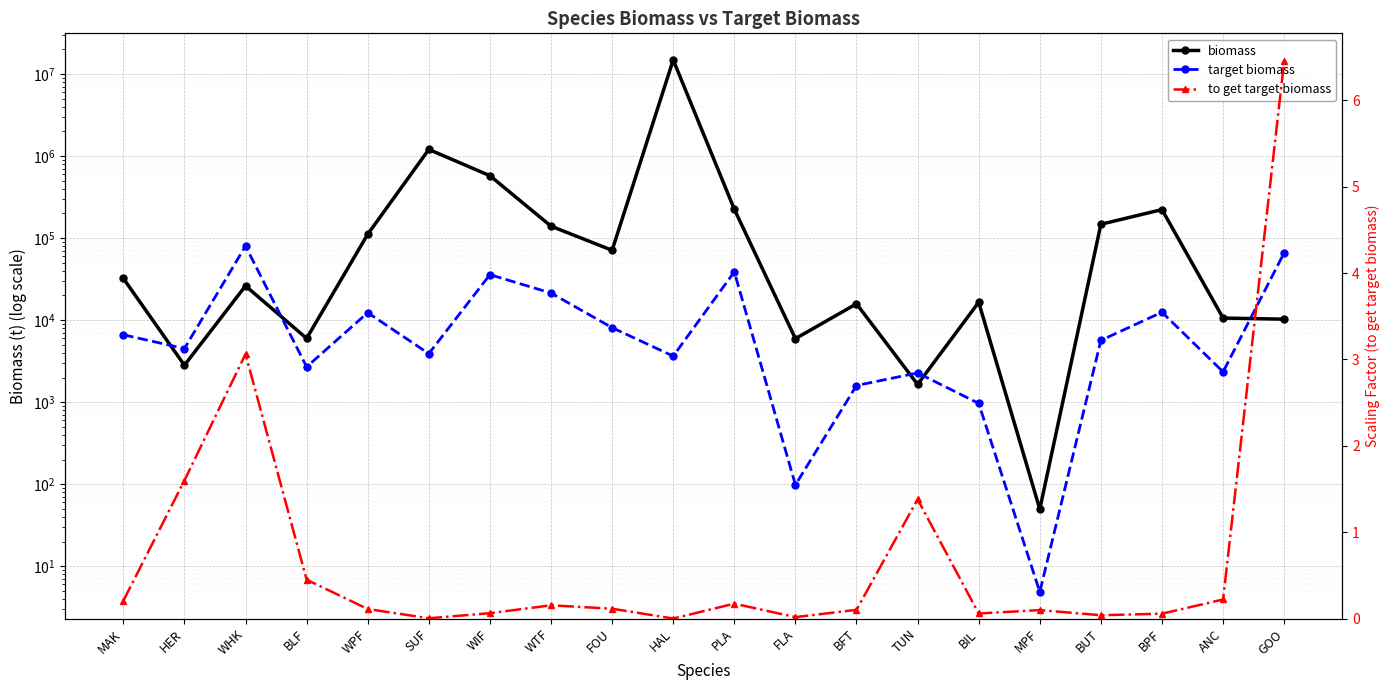

True or false: biomass and to get target biomass cross at least once.

False